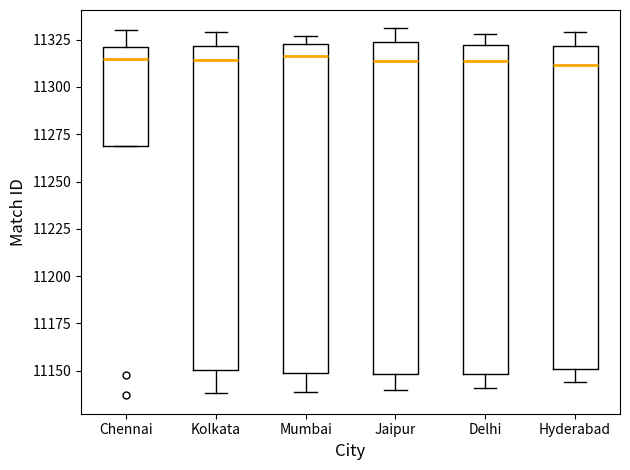

Where does the median line of the box for Kolkata sit on the y-axis? The values are not printed on the chart, so give them approximately, as read against the axis.

11315